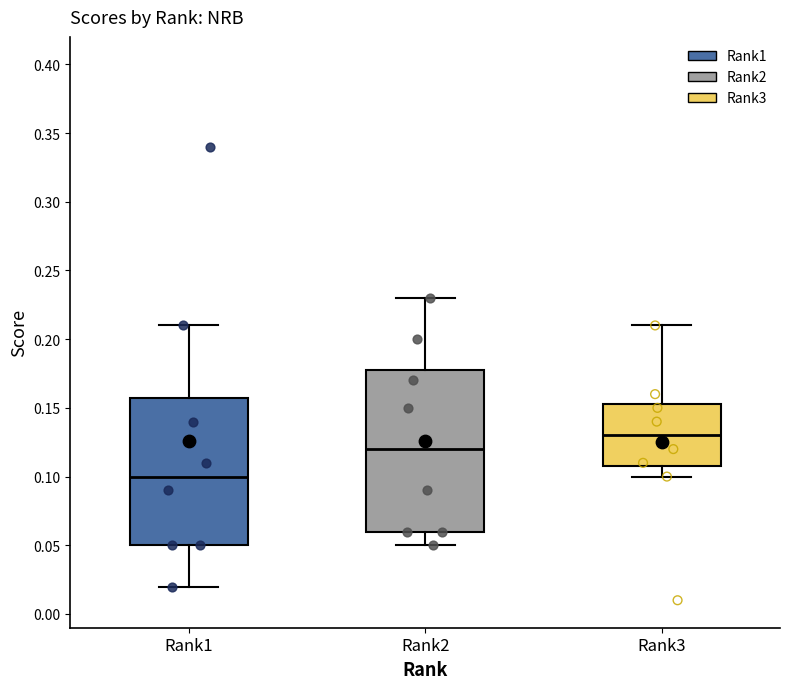

Comparing the boxes themselves (not the whiskers), which one is the tallest?

Rank2